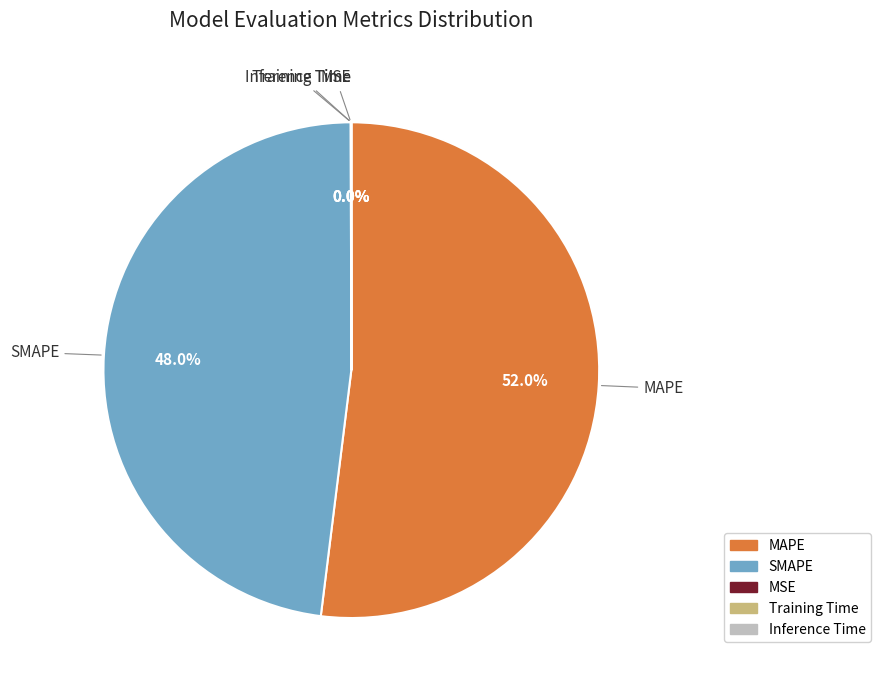

Which slice is the largest?

MAPE